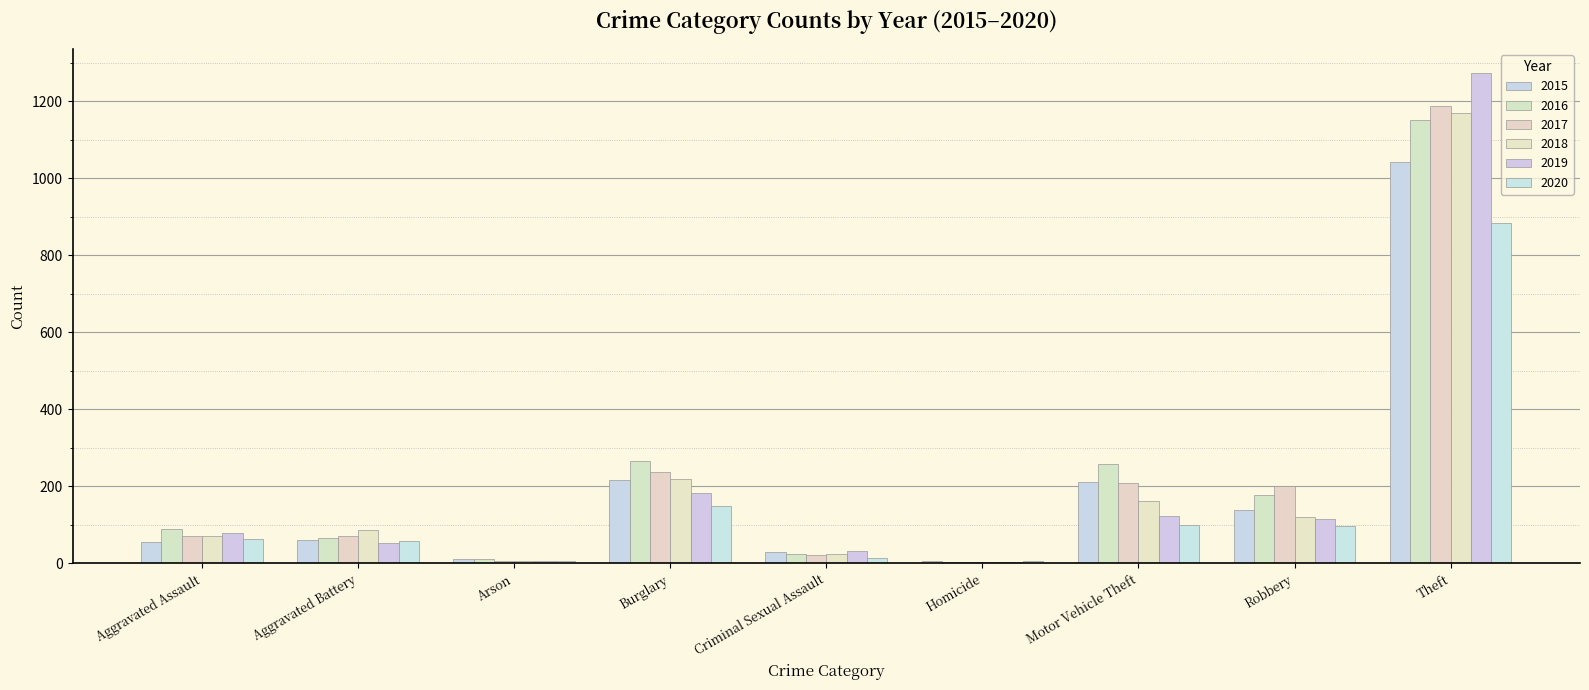

What position from the left is Burglary?

4